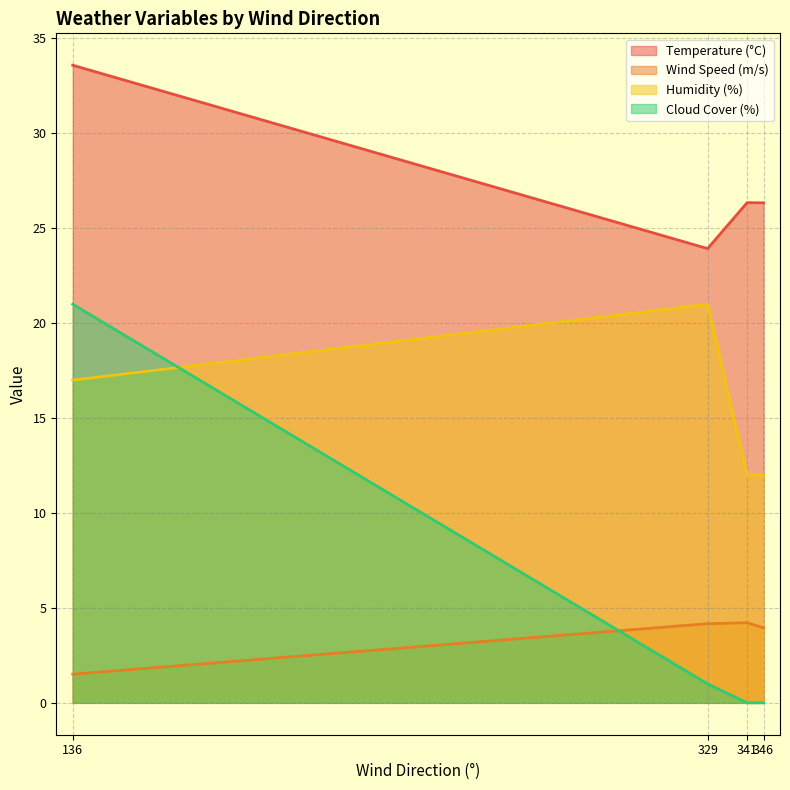

At 341, list the series in order from smallest to largest.

Cloud Cover (%), Wind Speed (m/s), Humidity (%), Temperature (°C)